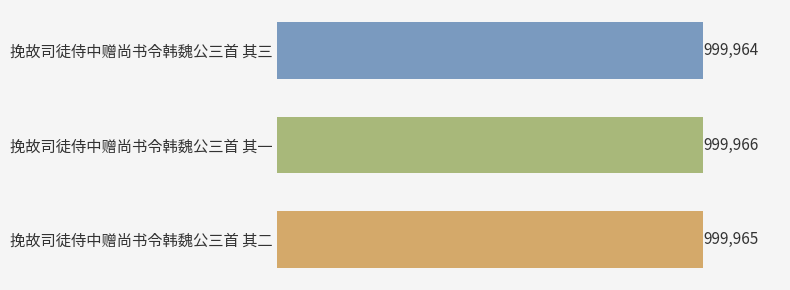

Does the chart contain any negative values?

No